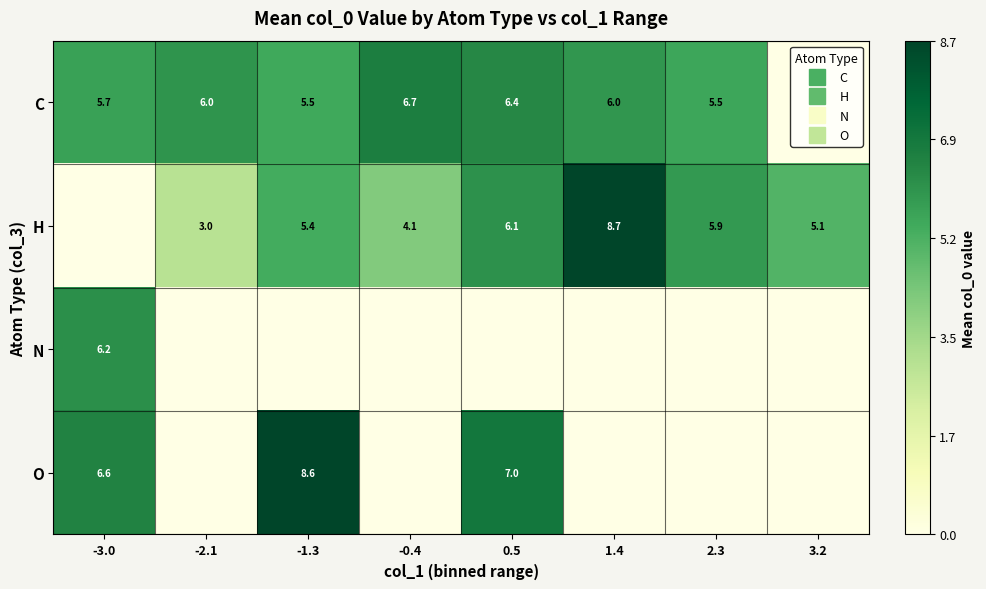

Is it true that N equals 4.2 at -1.3?

False